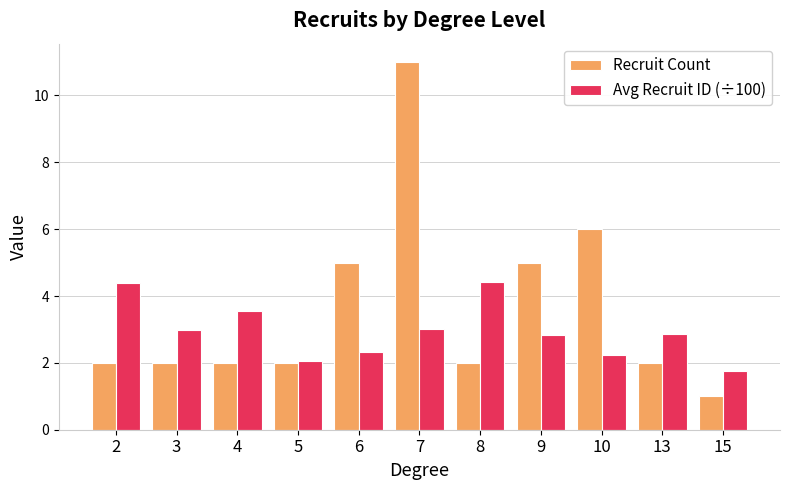

At which category is the sum across all series the highest?

7